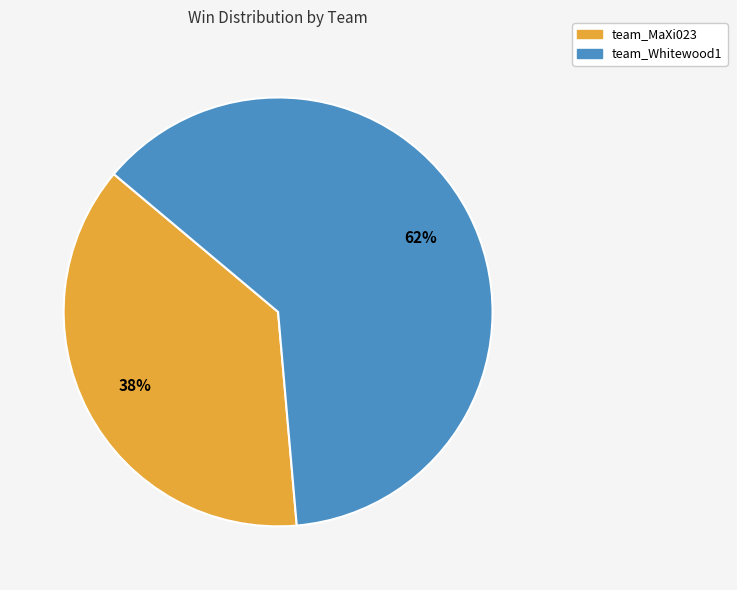

Do team_MaXi023 and team_Whitewood1 together represent more than half of the pie?

Yes